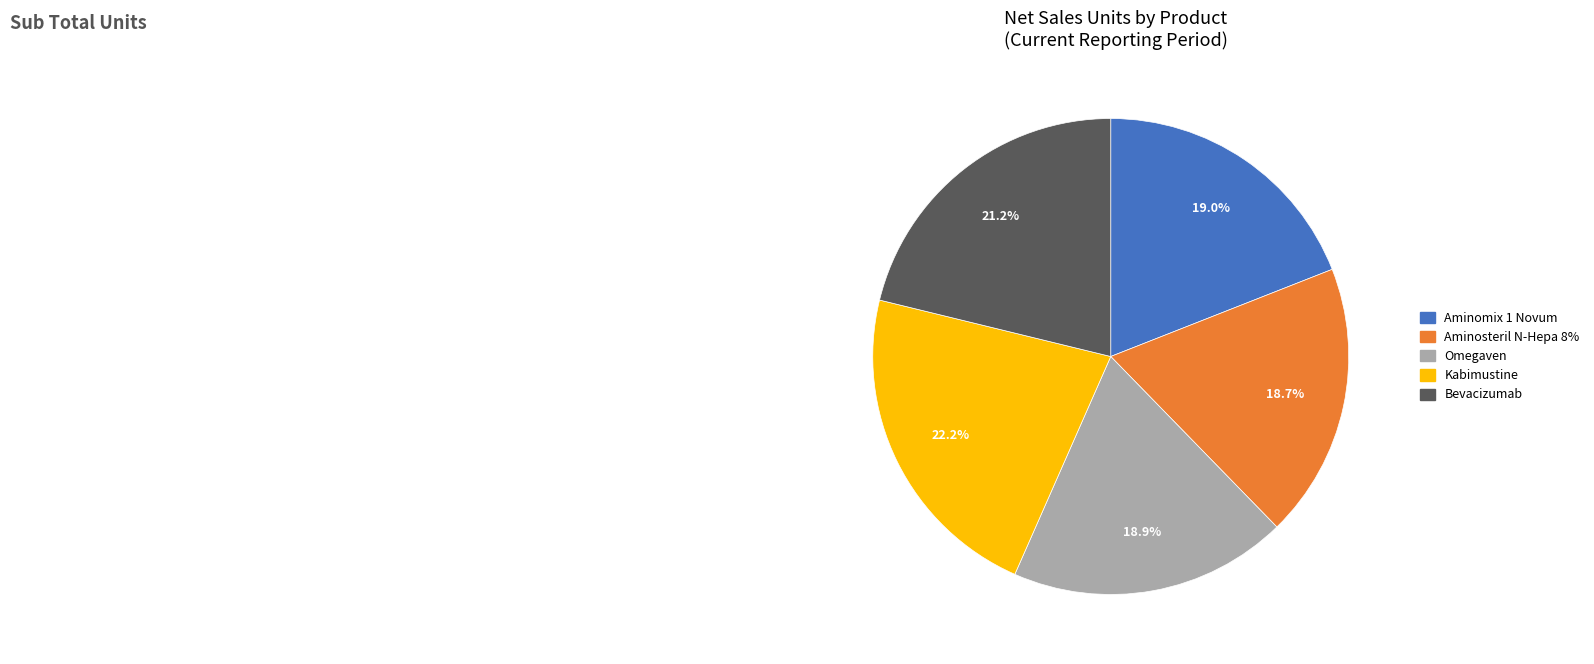

What percentage is NOT represented by Aminosteril N-Hepa 8%?

81.3%